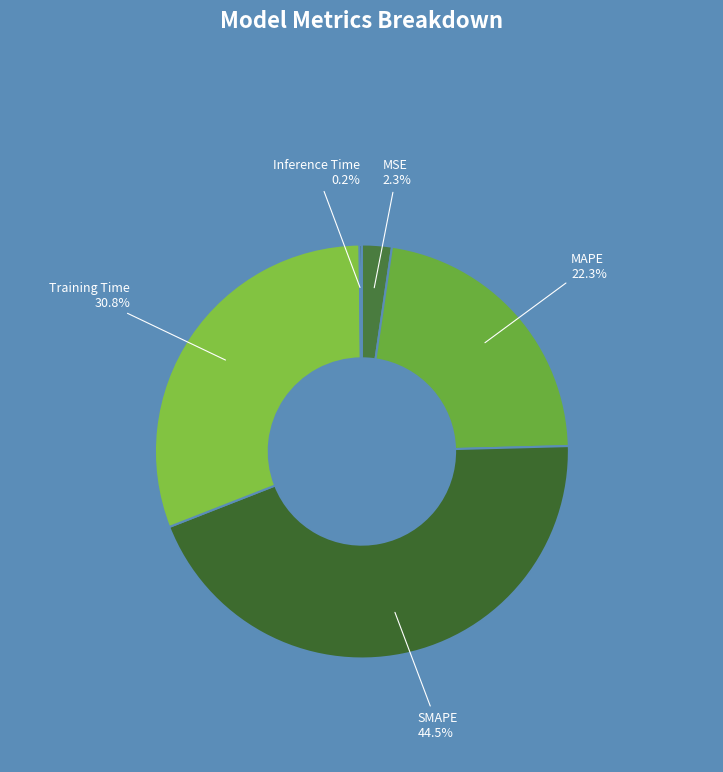

Which slice is the largest?

SMAPE